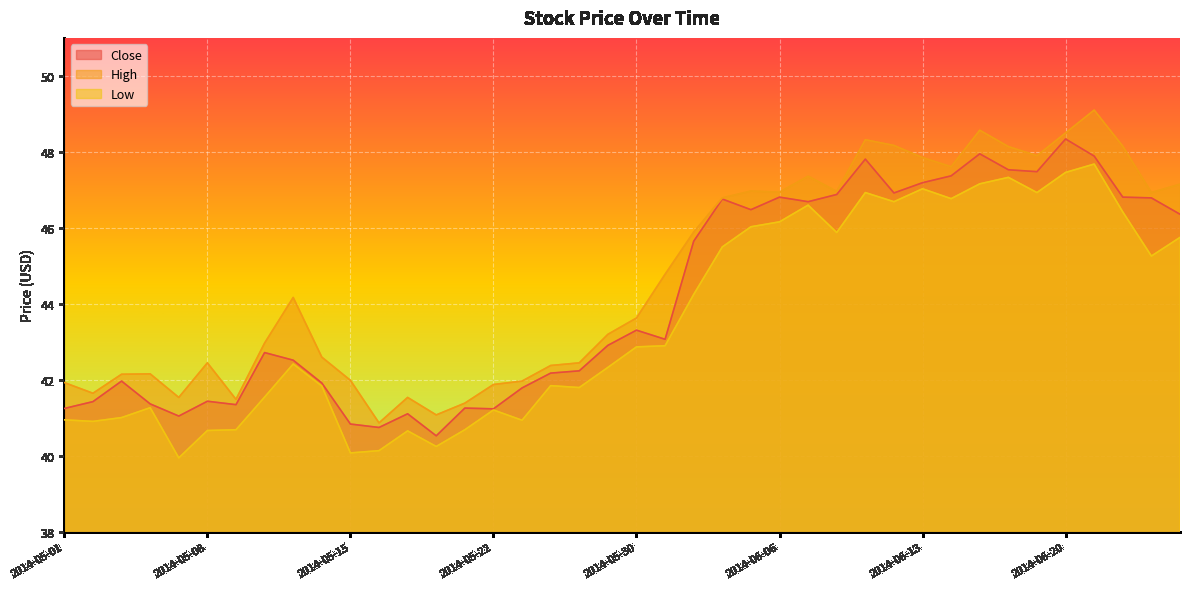

True or false: Low and Close cross at least once.

False